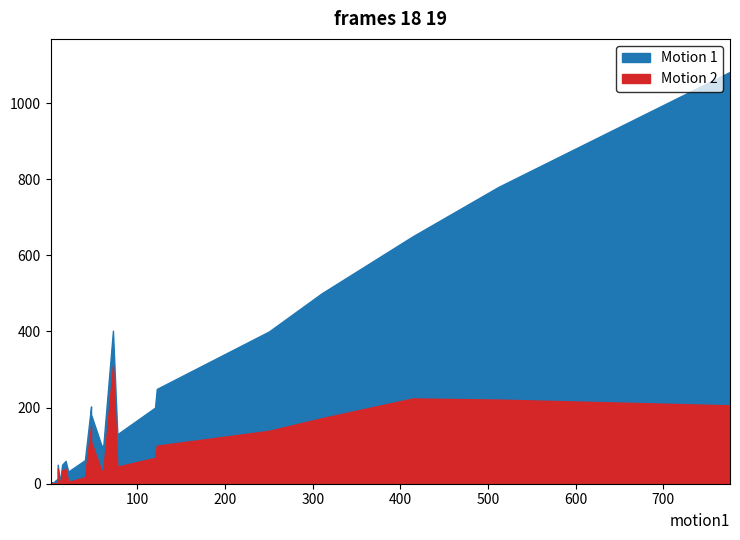

List the labels in order of Motion 1 value, largest first.

24, 20, 32, 9, 29, 19, 4, 5, 37, 11, 10, 28, 33, 21, 22, 12, 34, 1, 25, 26, 14, 17, 0, 18, 2, 3, 8, 23, 31, 15, 35, 7, 36, 6, 16, 13, 30, 27